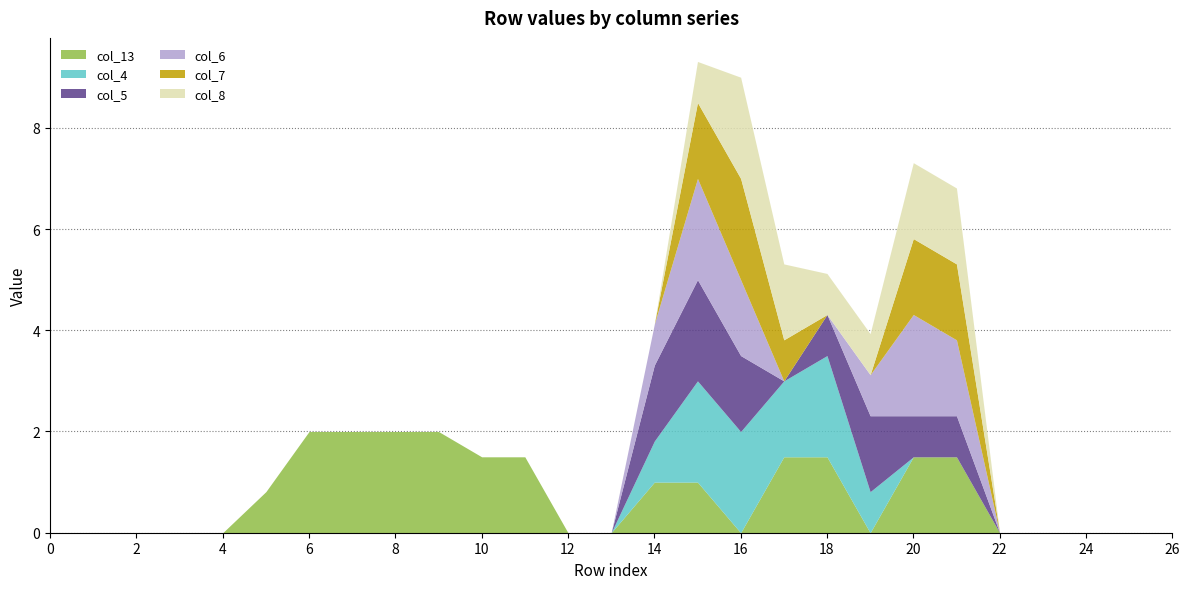

The value of col_4 at 21 is -1.3. True or false?

False